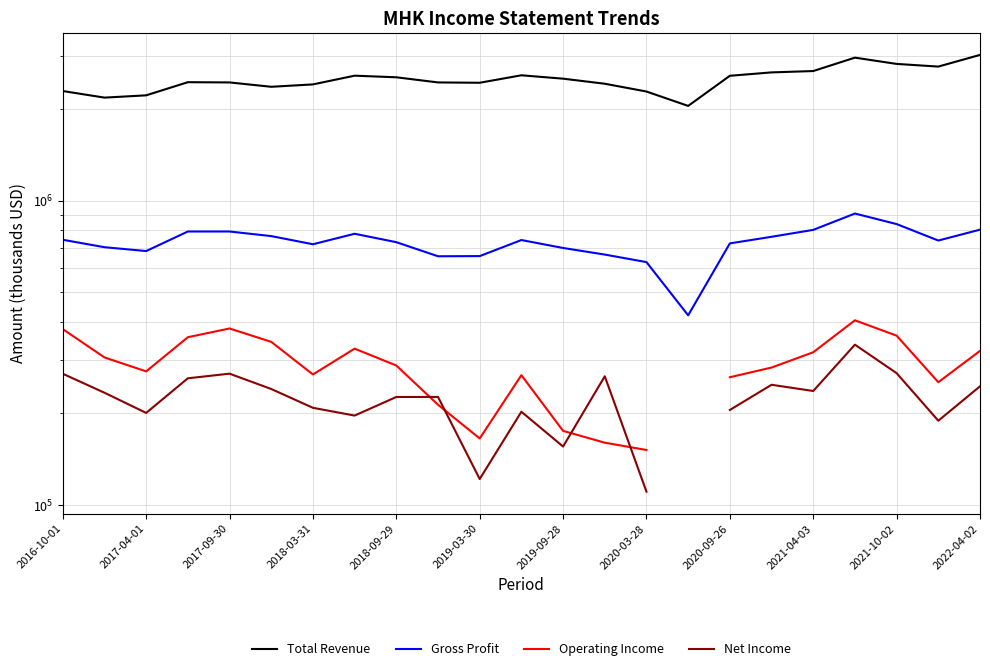

What is the spread (max minus min) of values at 2022-04-02?

2770400.0